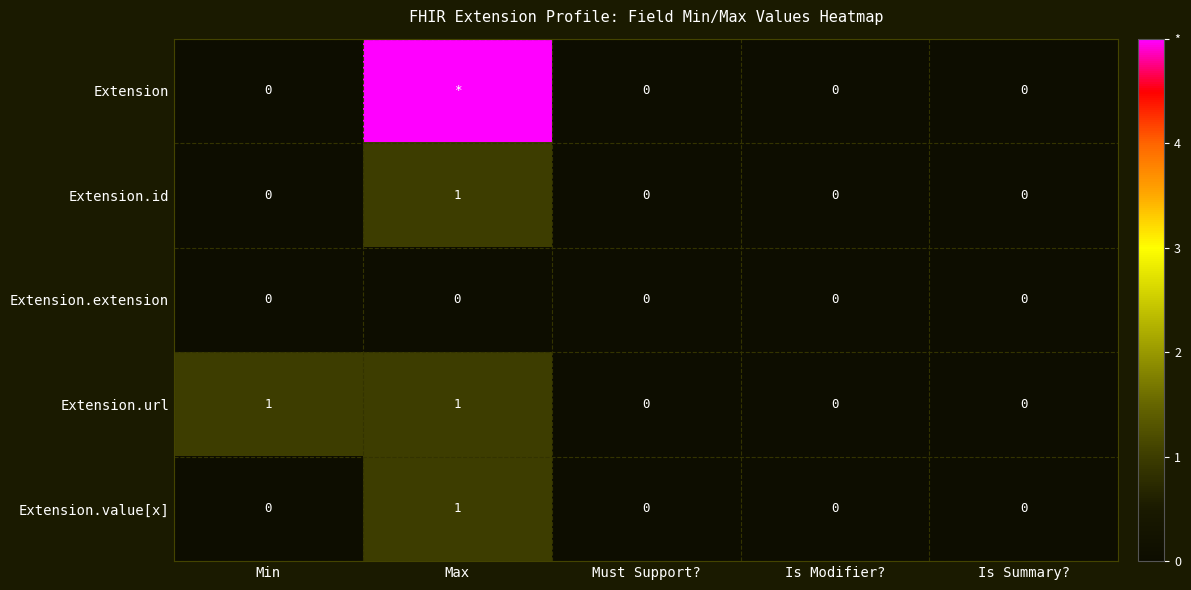

What is the spread (max minus min) of values at Max?

5